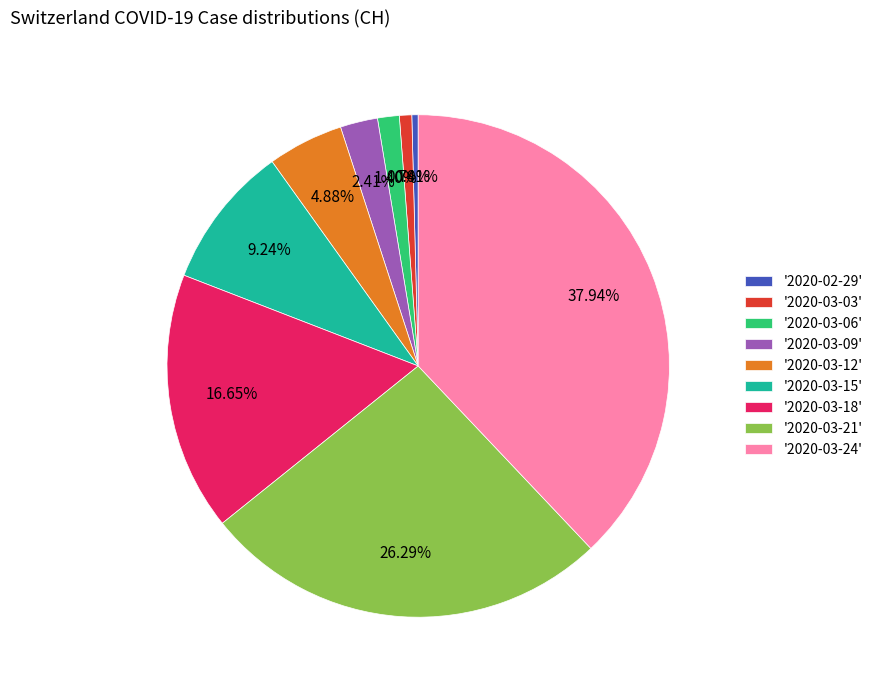

Do '2020-03-24' and '2020-02-29' together represent more than half of the pie?

No